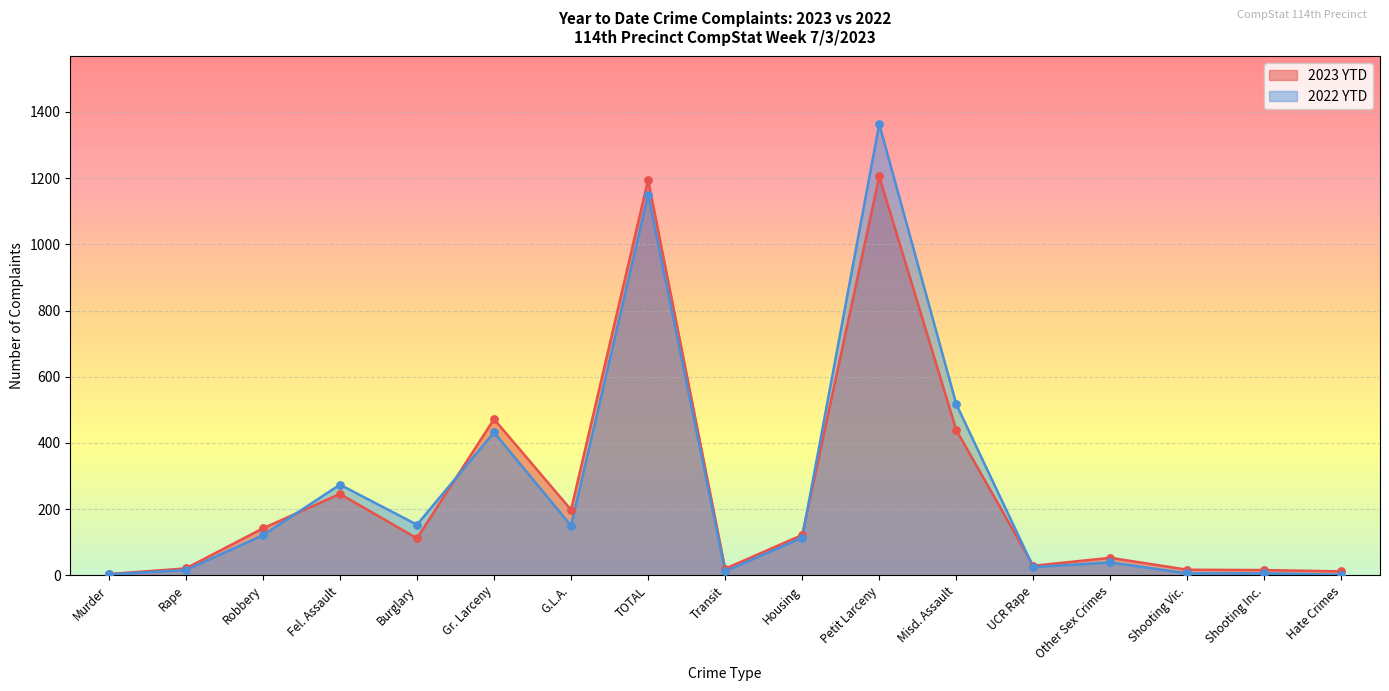

Which series has the widest spread of Y values?

2022 YTD